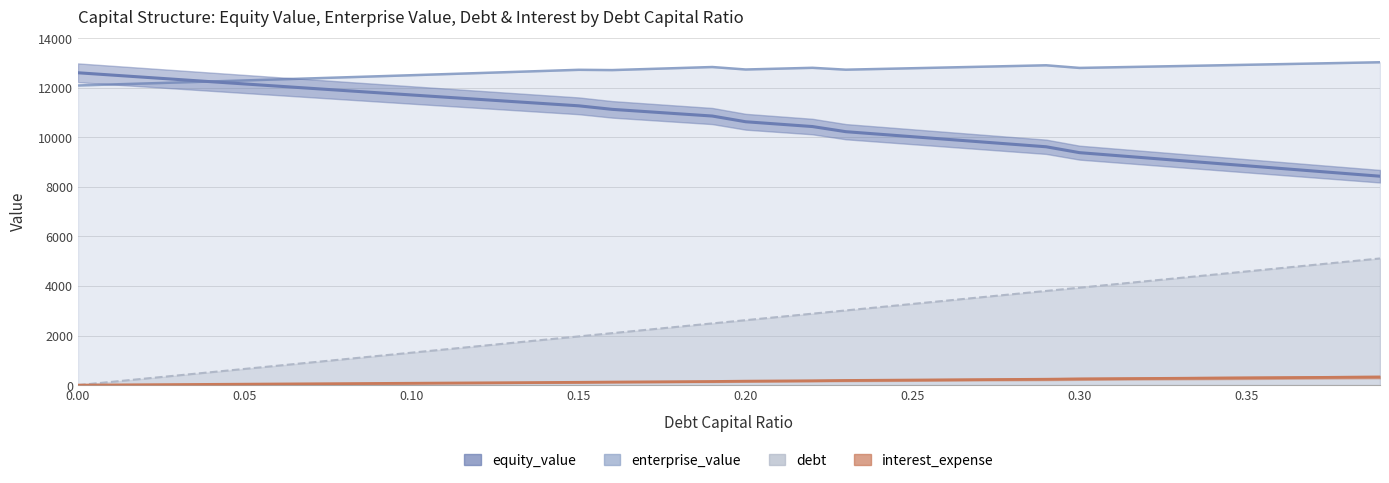

How many distinct data groups are displayed?

4